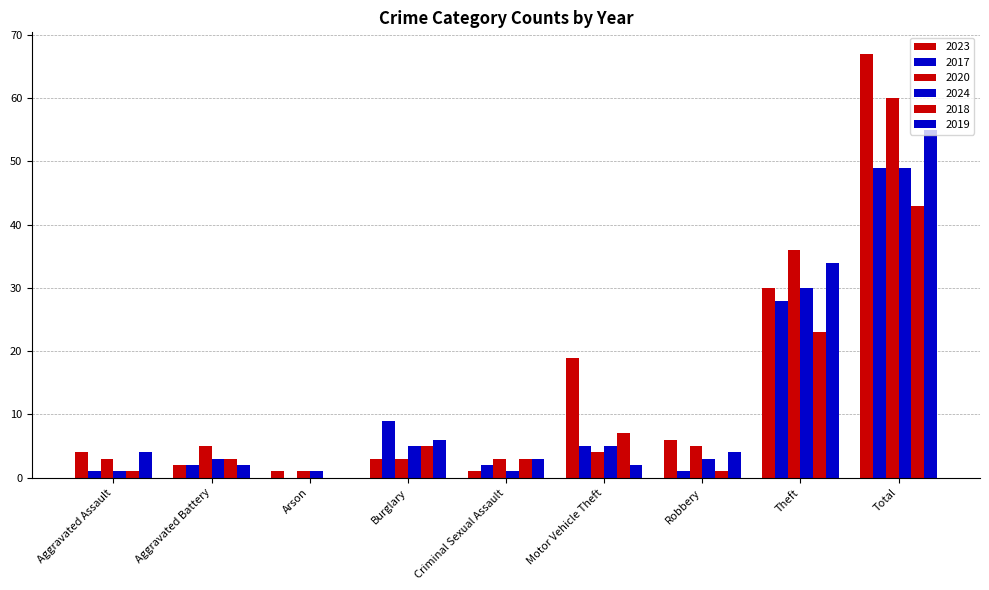

Is the value of 2017 at Theft greater than the value of 2018 at Robbery?

Yes